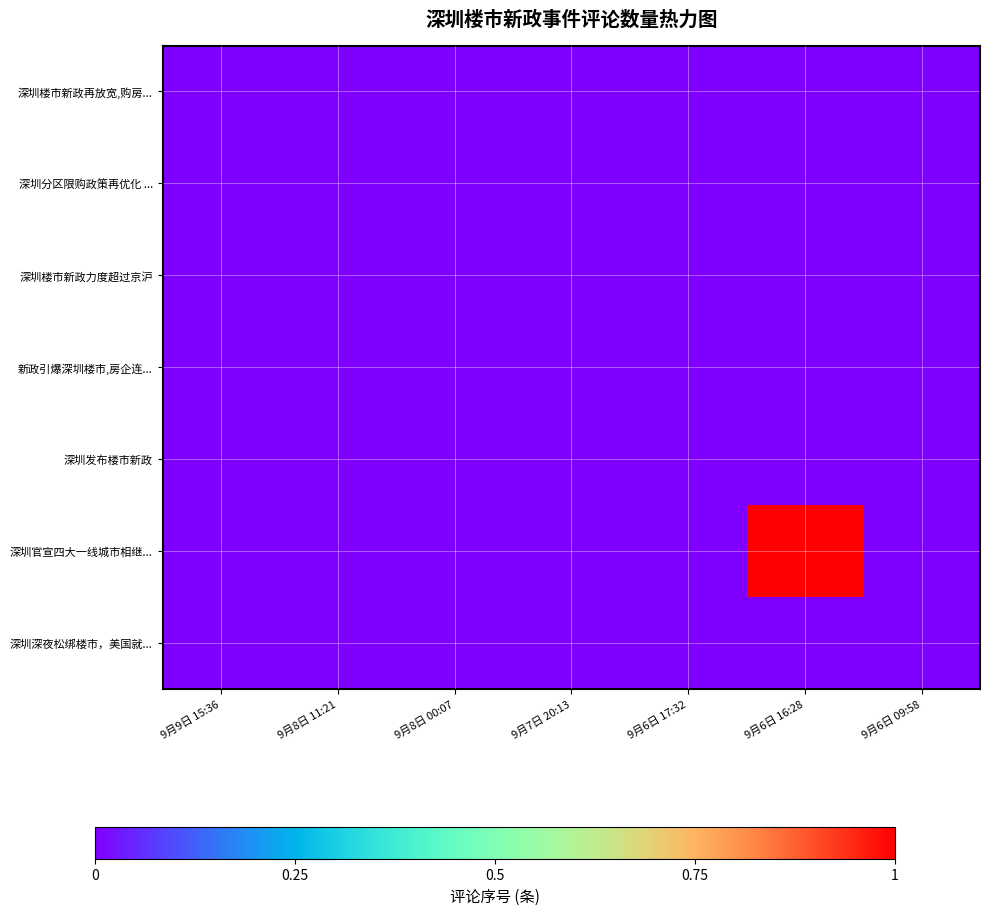

Rank the series at 9月6日 17:32 from highest to lowest value.

深圳楼市新政再放宽,购房..., 深圳分区限购政策再优化 ..., 深圳楼市新政力度超过京沪, 新政引爆深圳楼市,房企连..., 深圳发布楼市新政, 深圳官宣四大一线城市相继..., 深圳深夜松绑楼市，美国就...